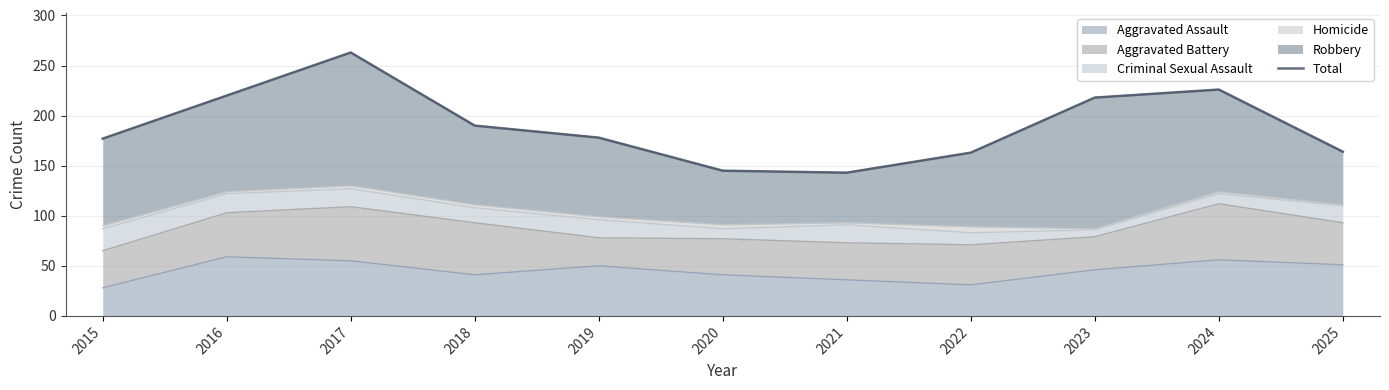

Rank the categories by value from lowest to highest.

2021, 2020, 2022, 2025, 2015, 2019, 2018, 2023, 2016, 2024, 2017